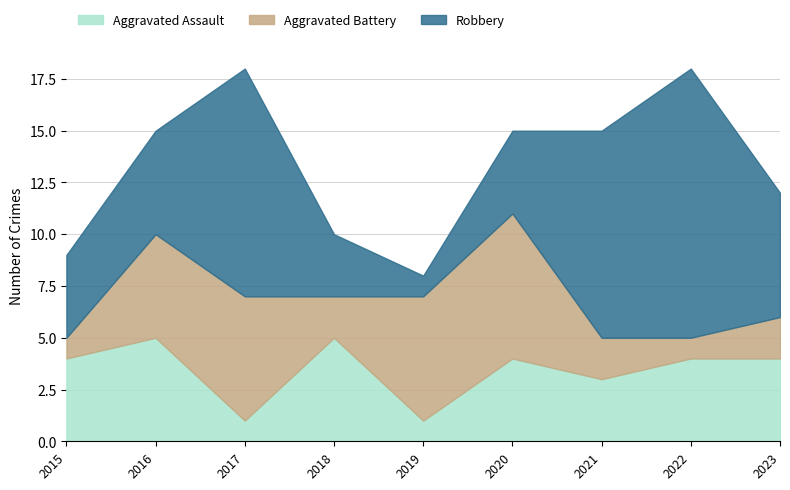

At which category is the sum across all series the highest?

2017